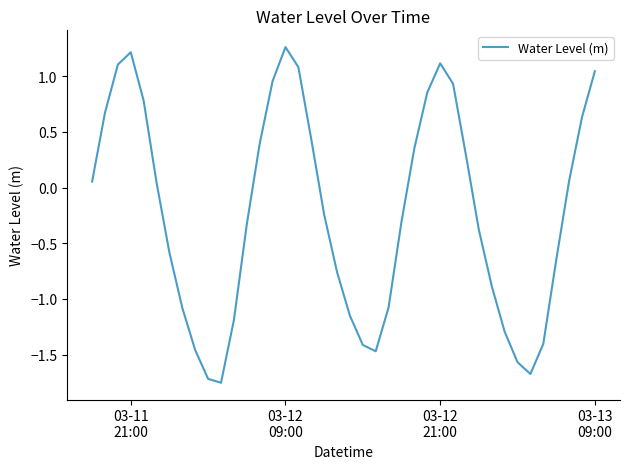

What is the difference between the maximum and minimum values?

3.0